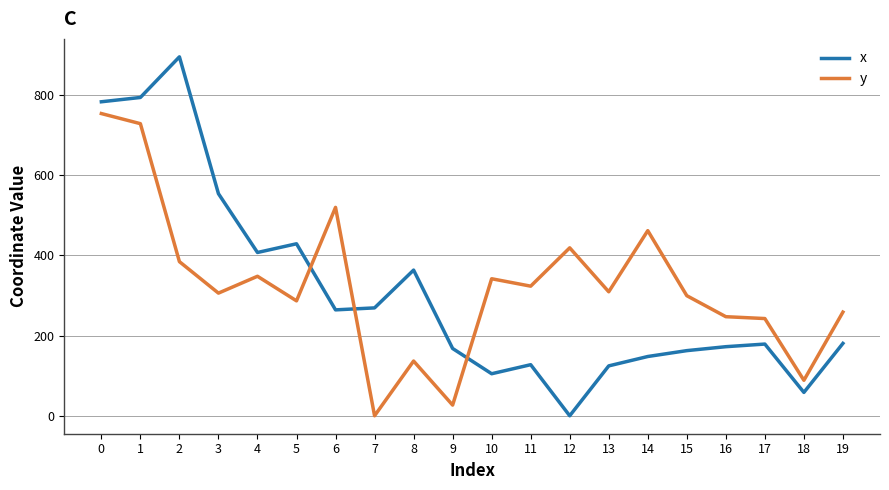

What are all the series names shown in the legend?

x, y